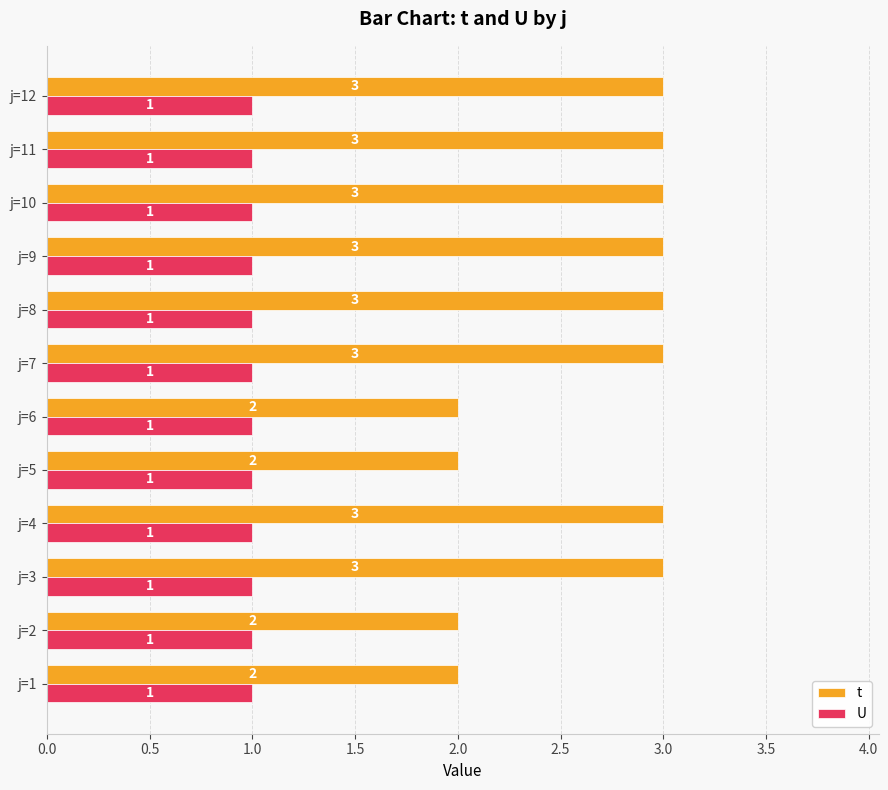

The t series shows 3 at j=4. True or false?

True